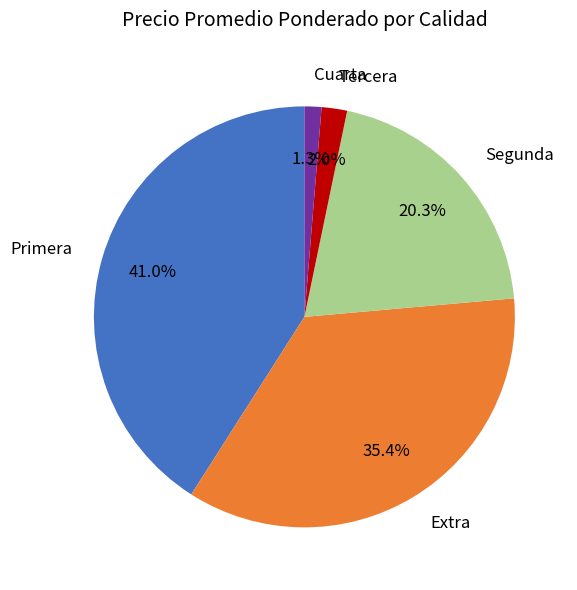

What percentage is the Primera slice, to the nearest percent?

41%